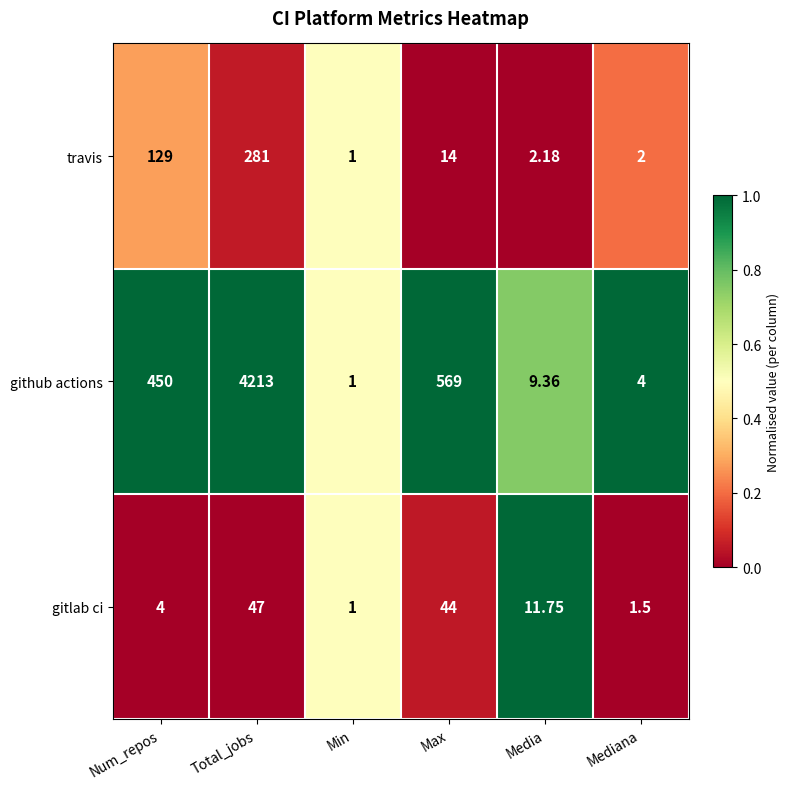

Where is gitlab ci nearest to the value 24?

Media